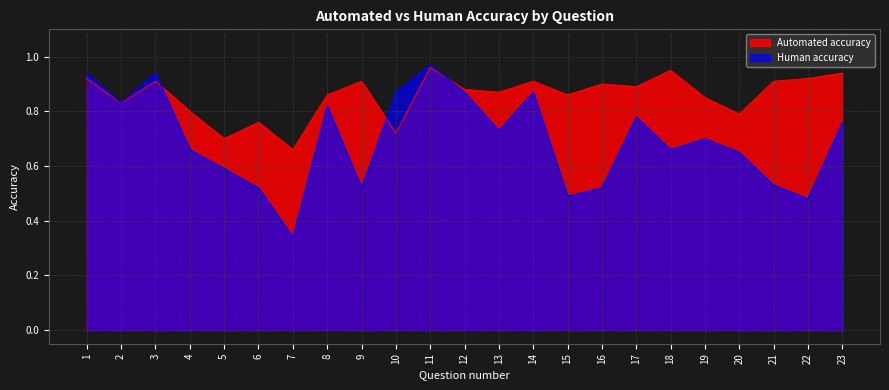

Count the number of categories in the chart.

23